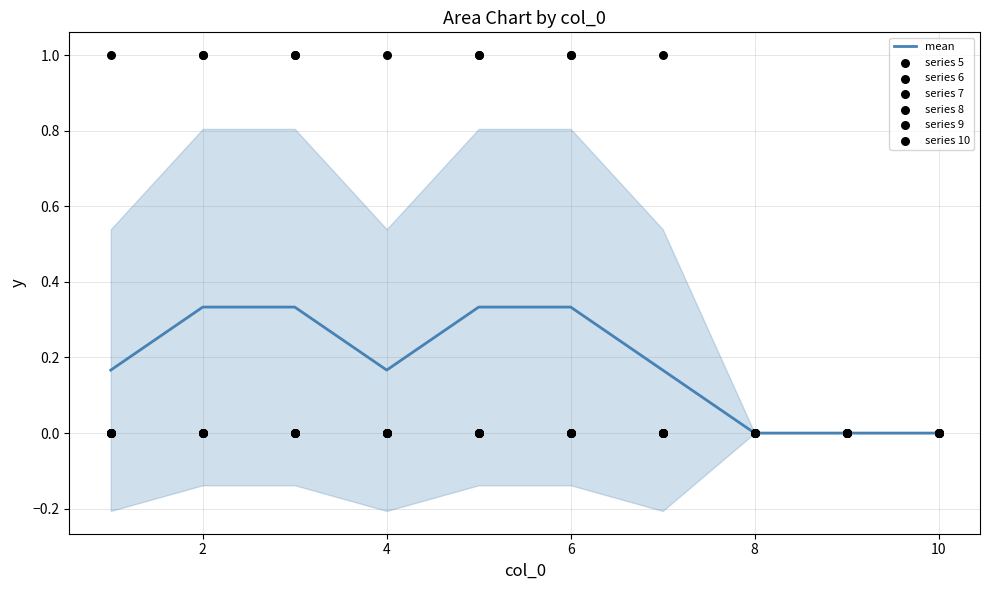

Is the value of 8 at 4 greater than the value of 10 at 10?

No